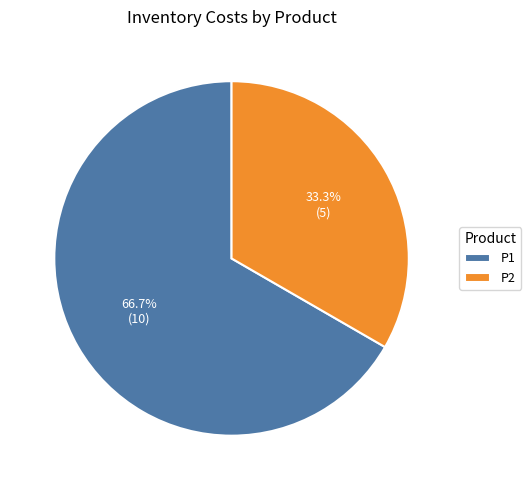

How much of the chart is everything except P1?

33.3%